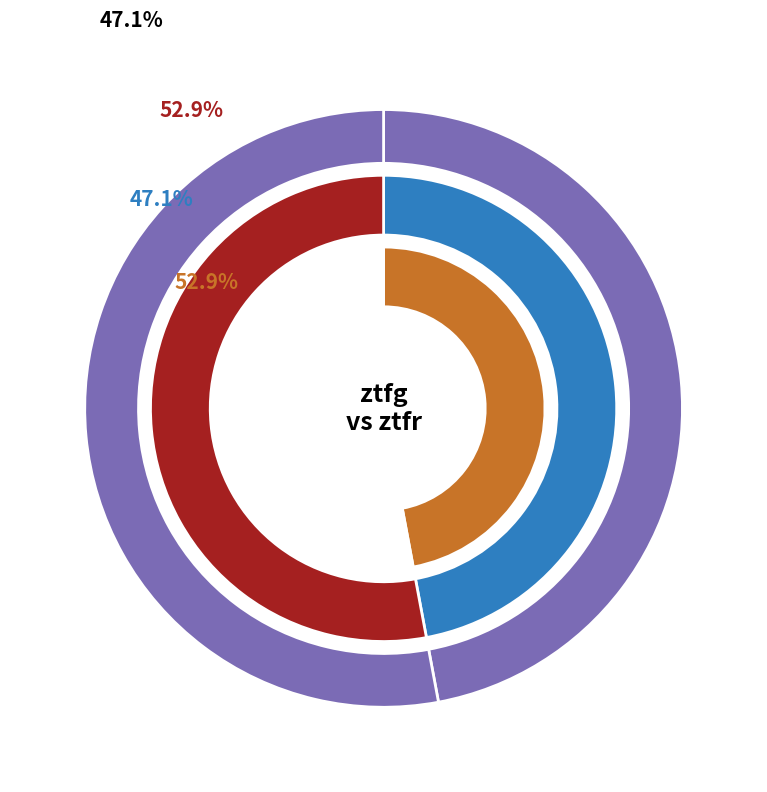

True or false: ztfg accounts for 53% of the total.

True